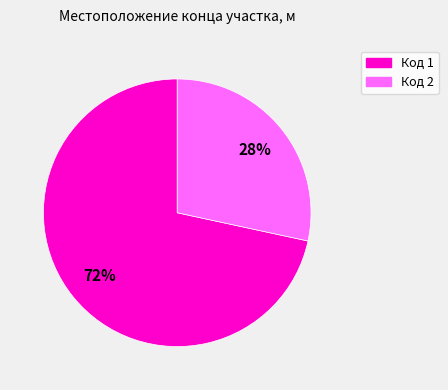

To the nearest percent, what is the average slice percentage?

50%